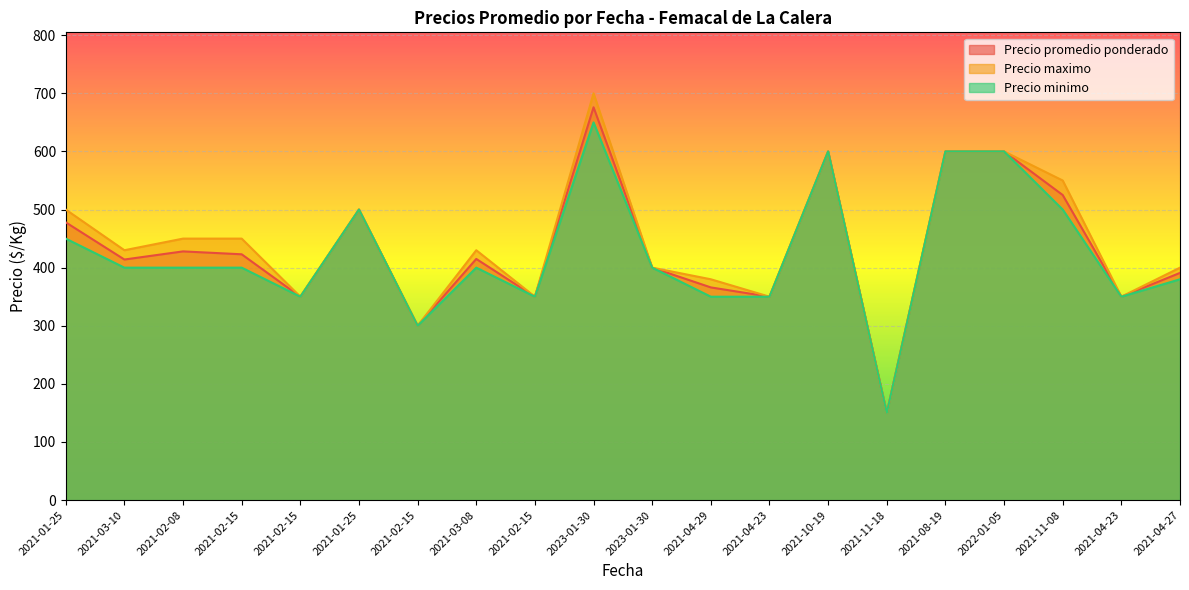

Reading left to right, what are all the values shown in this chart?

Precio promedio ponderado: 478	414	428	423	350	500	300	415	350	676	400	366	350	600	150	600	600	525	350	391
Precio maximo: 500	430	450	450	350	500	300	430	350	700	400	380	350	600	150	600	600	550	350	400
Precio minimo: 450	400	400	400	350	500	300	400	350	650	400	350	350	600	150	600	600	500	350	380